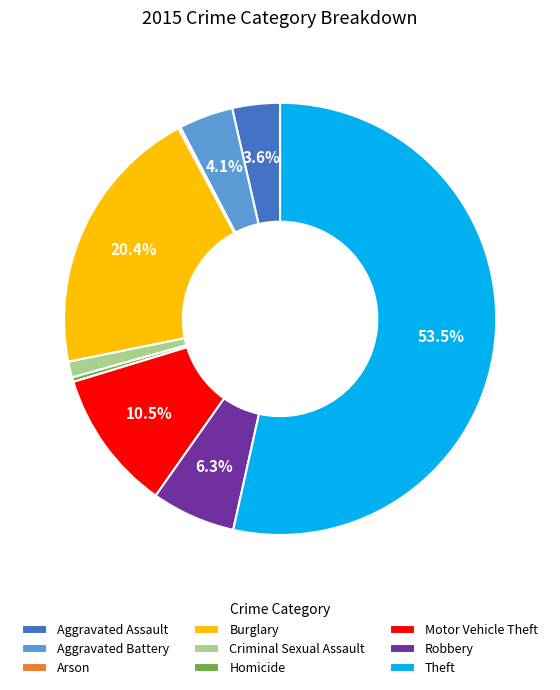

Does any single category account for the majority?

Yes